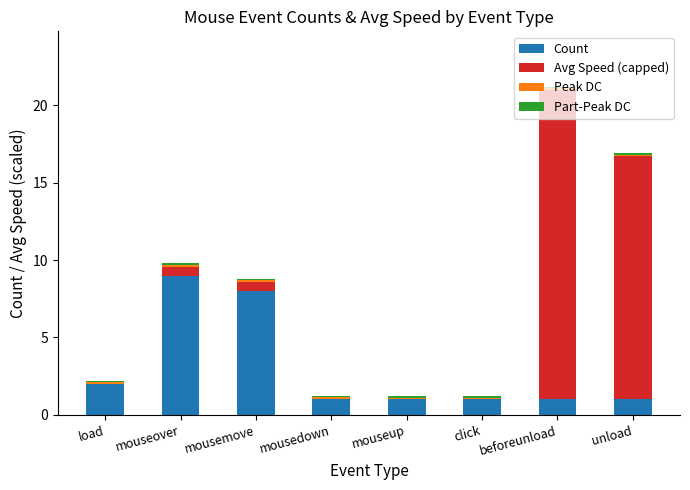

At which label does Count reach its peak?

mouseover